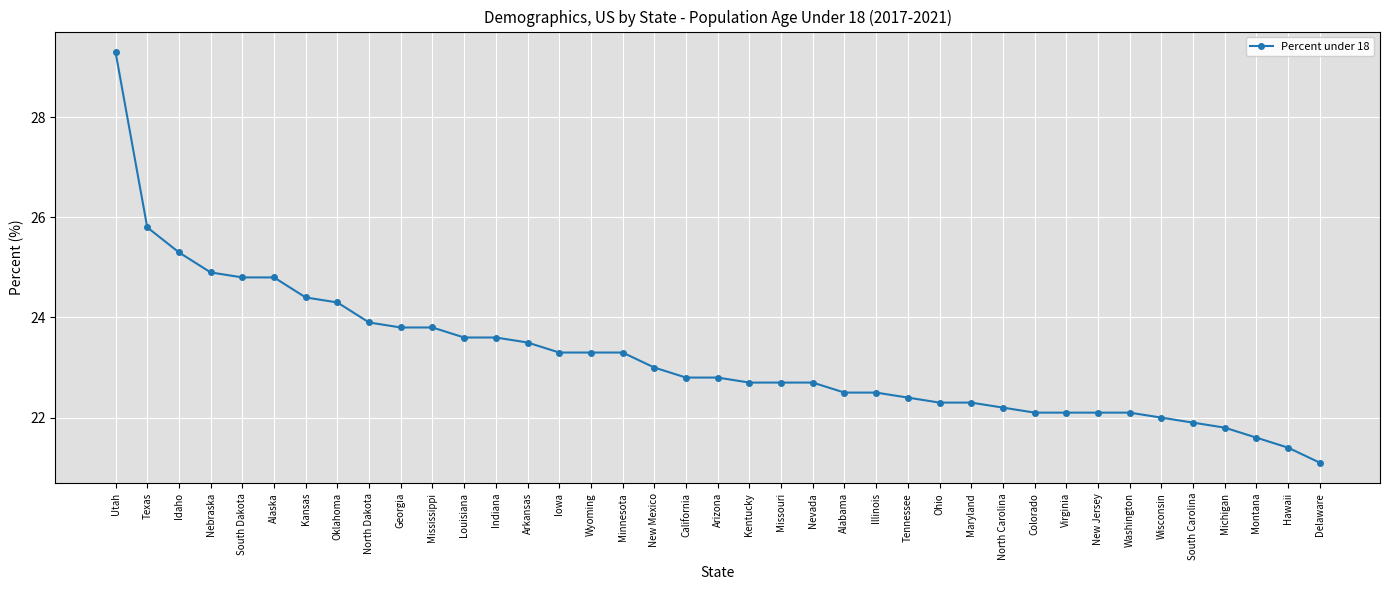

What value does the data have at Illinois?

22.5